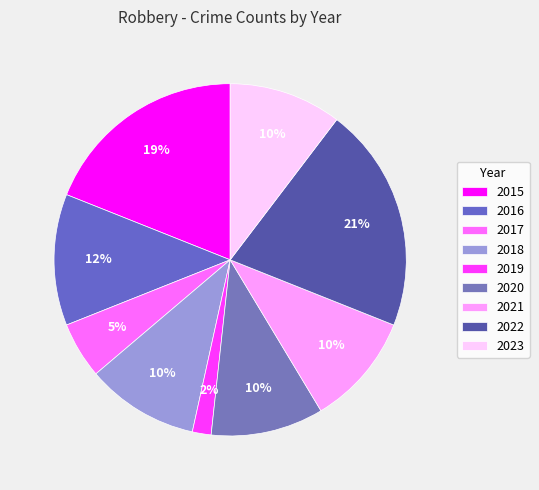

How many segments does this pie chart have?

9